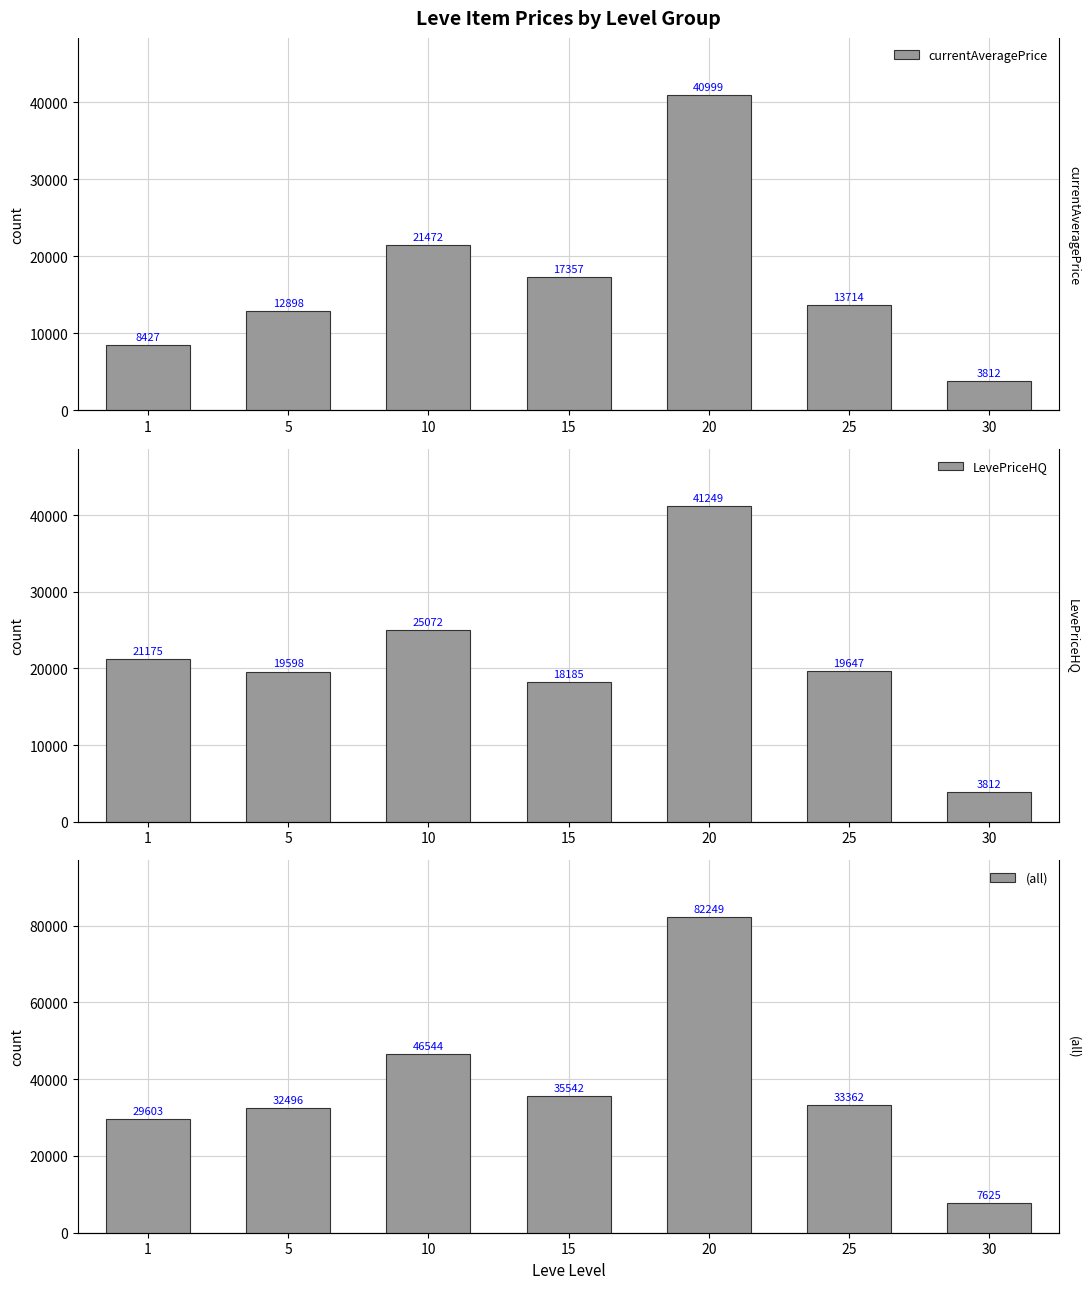

At which label does LevePriceHQ first exceed 19647?

1